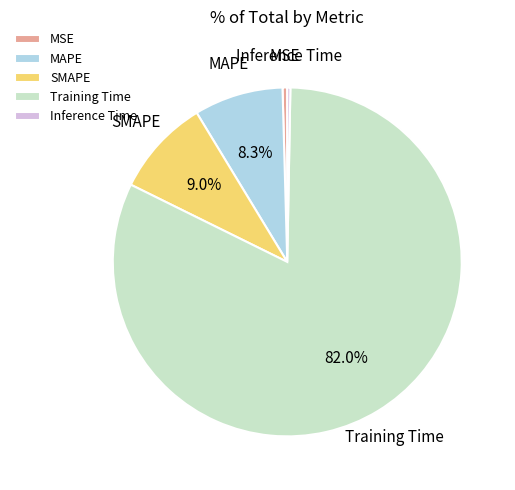

Which slice is the largest?

Training Time